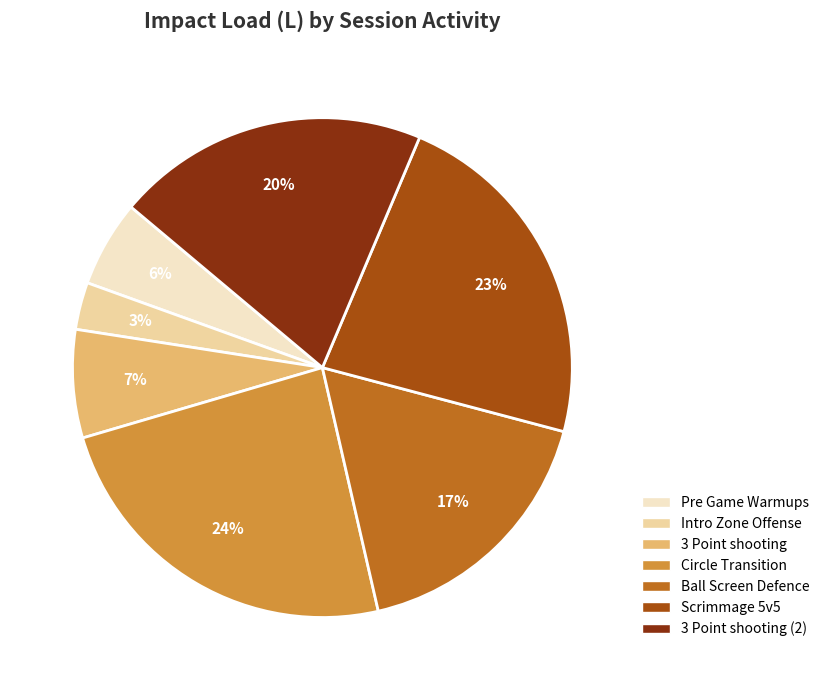

Is there any slice that represents more than half of the pie?

No